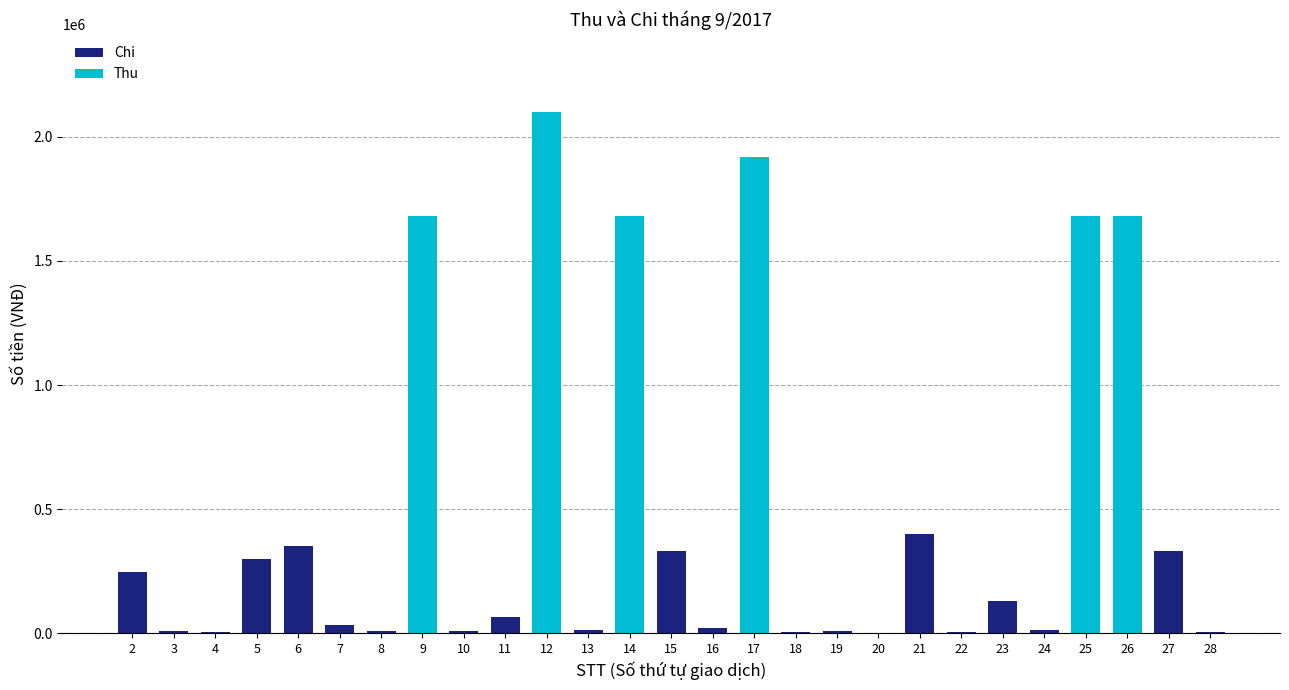

The value of Chi at 6 is 529858. True or false?

False